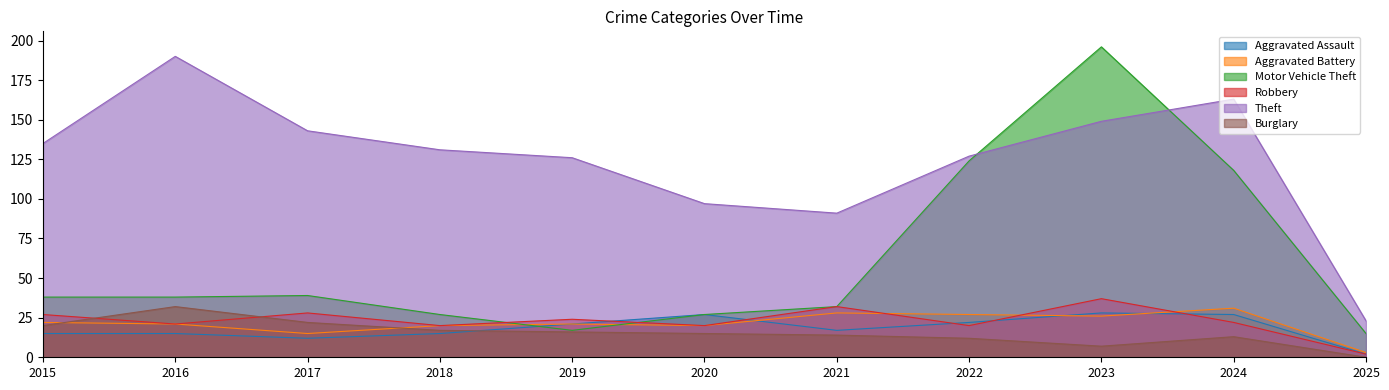

Reading left to right, transcribe all the data shown in this chart.

Aggravated Assault: 15	15	12	15	21	27	17	22	28	27	2
Aggravated Battery: 22	21	15	20	21	20	28	27	26	31	3
Motor Vehicle Theft: 38	38	39	27	17	27	32	124	196	118	15
Robbery: 27	21	28	20	24	20	32	20	37	22	2
Theft: 135	190	143	131	126	97	91	127	149	163	23
Burglary: 20	32	22	17	16	15	14	12	7	13	0